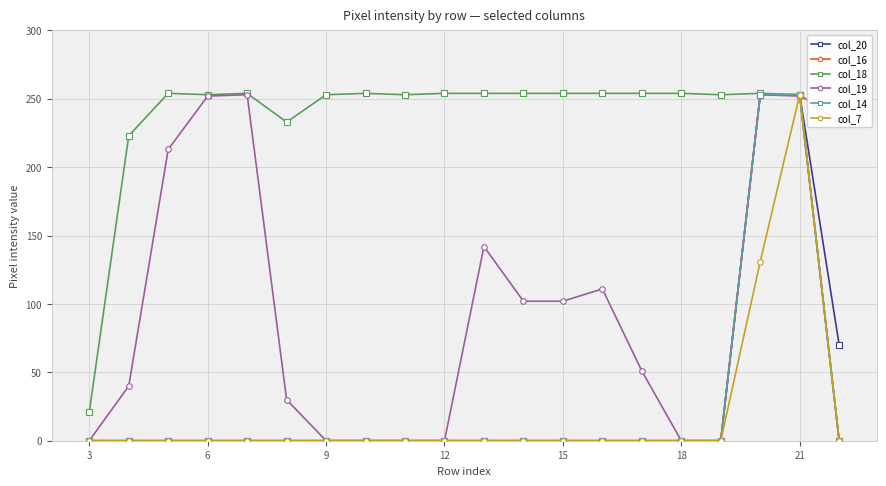

How many data points does each series have?

20